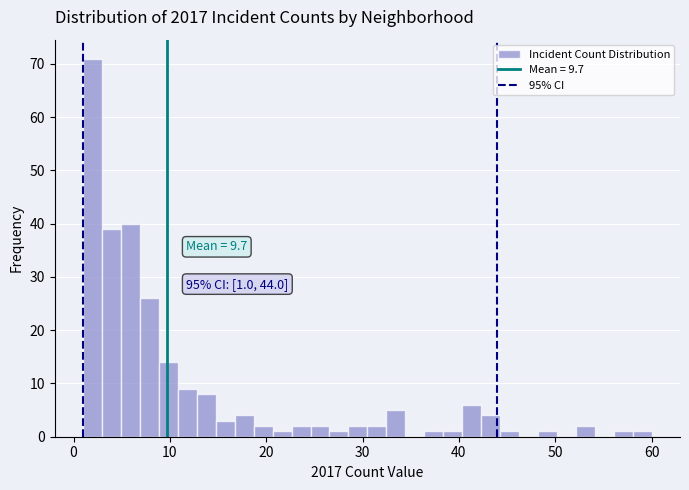

Read against the x-axis, roughly where is the centre of the tallest bar?

2